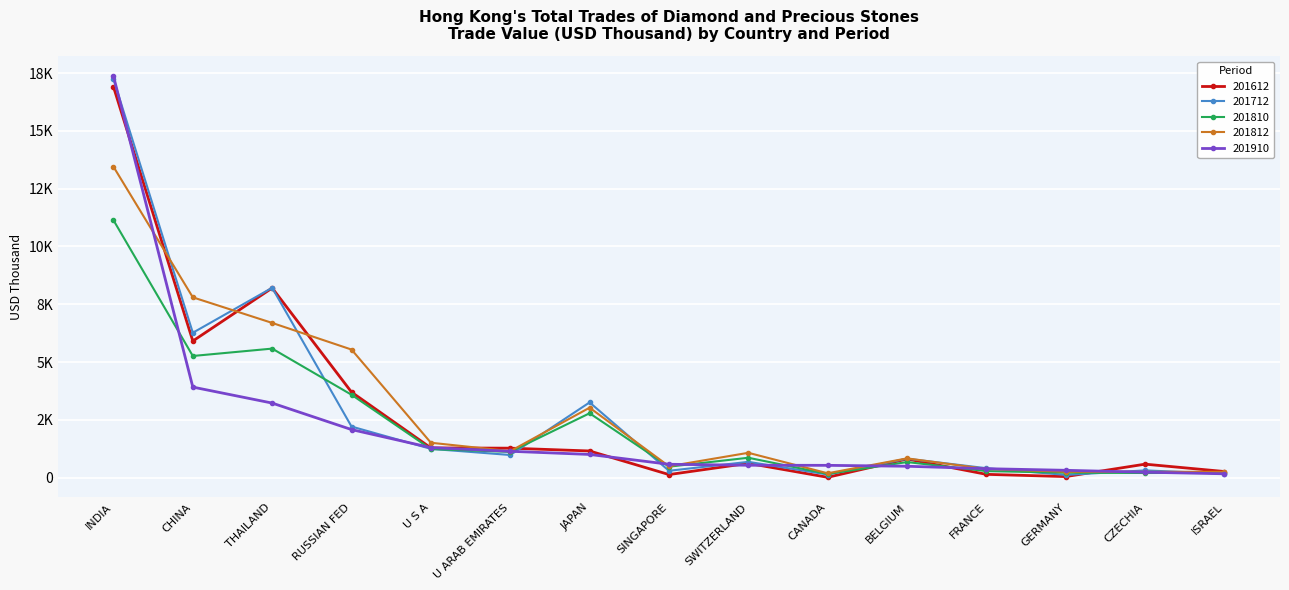

Does the chart have visible grid lines?

Yes